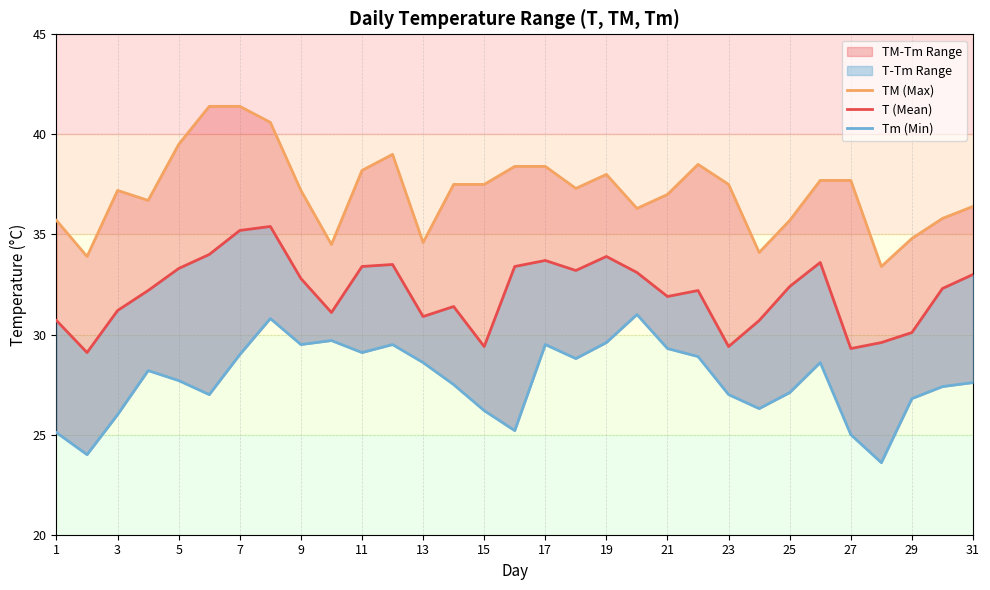

What is the minimum value for Tm (Min)?

23.6